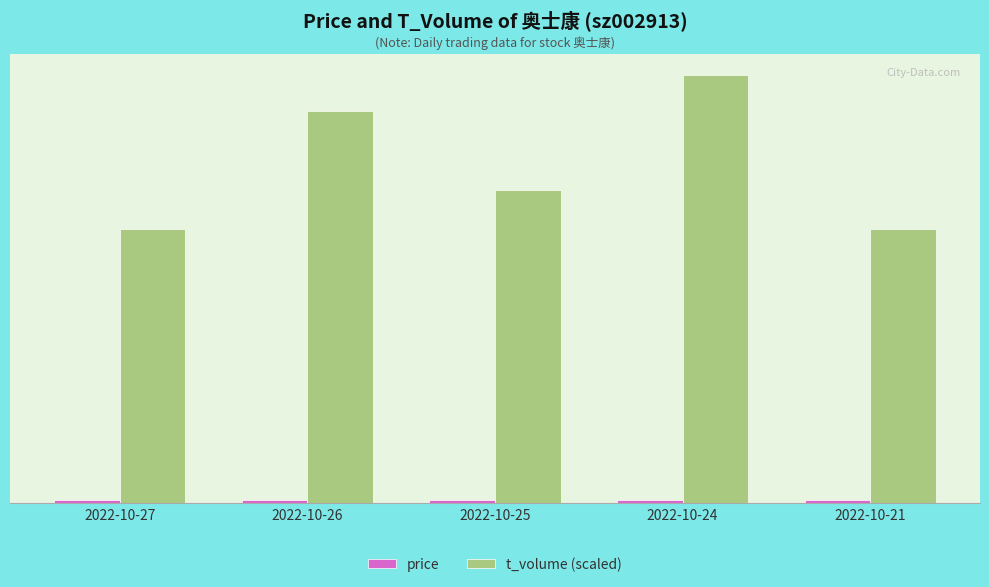

What is the value of the price bar at the 3rd from the left?

25.0